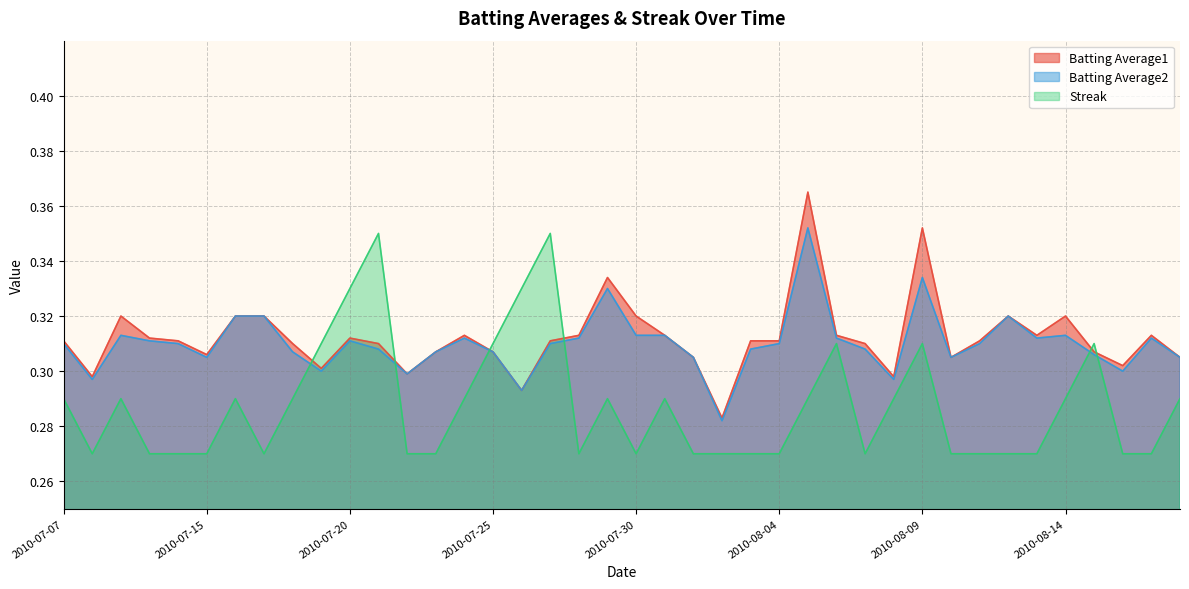

What is the sum of the Batting Average2 values at 2010-08-18 and 2010-08-13?

0.6